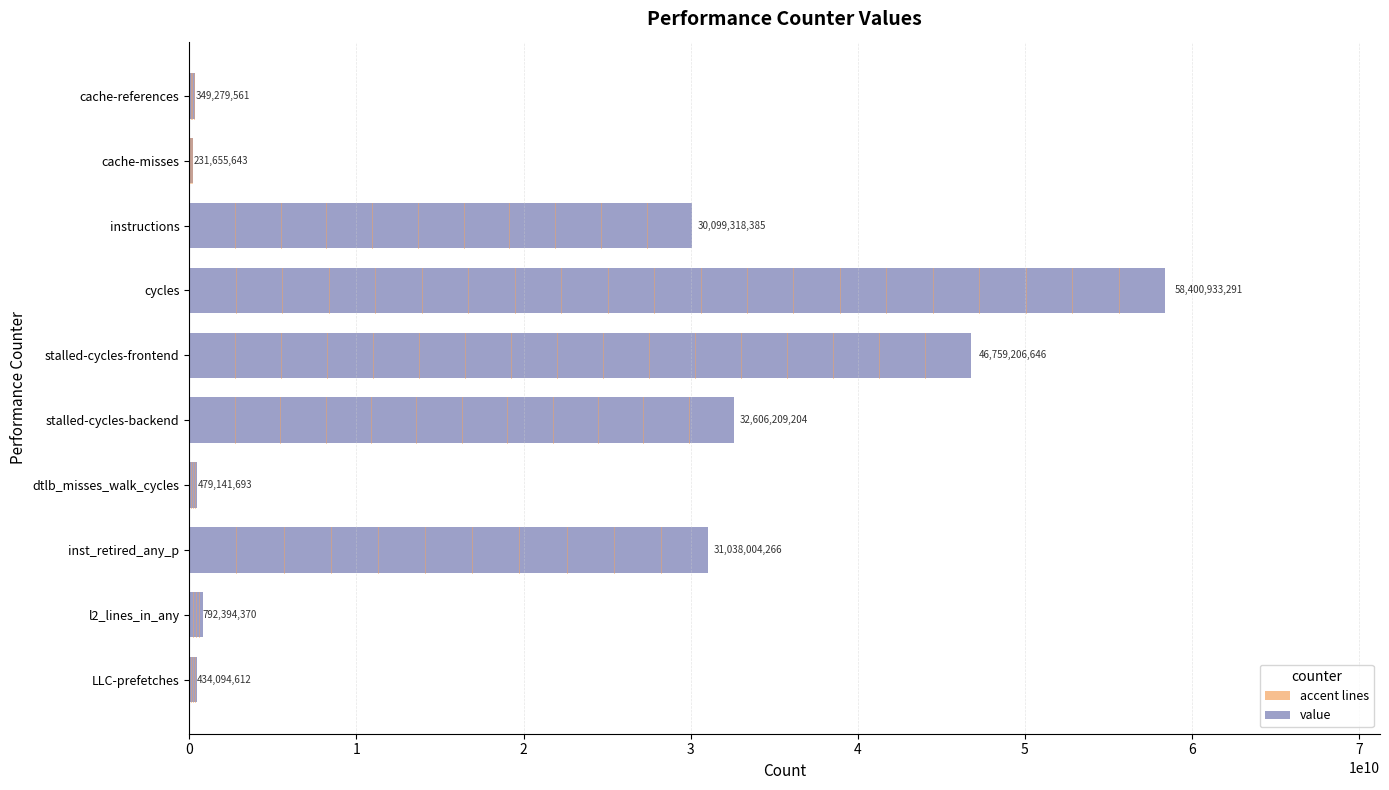

What is the sum of all values?

201190237671